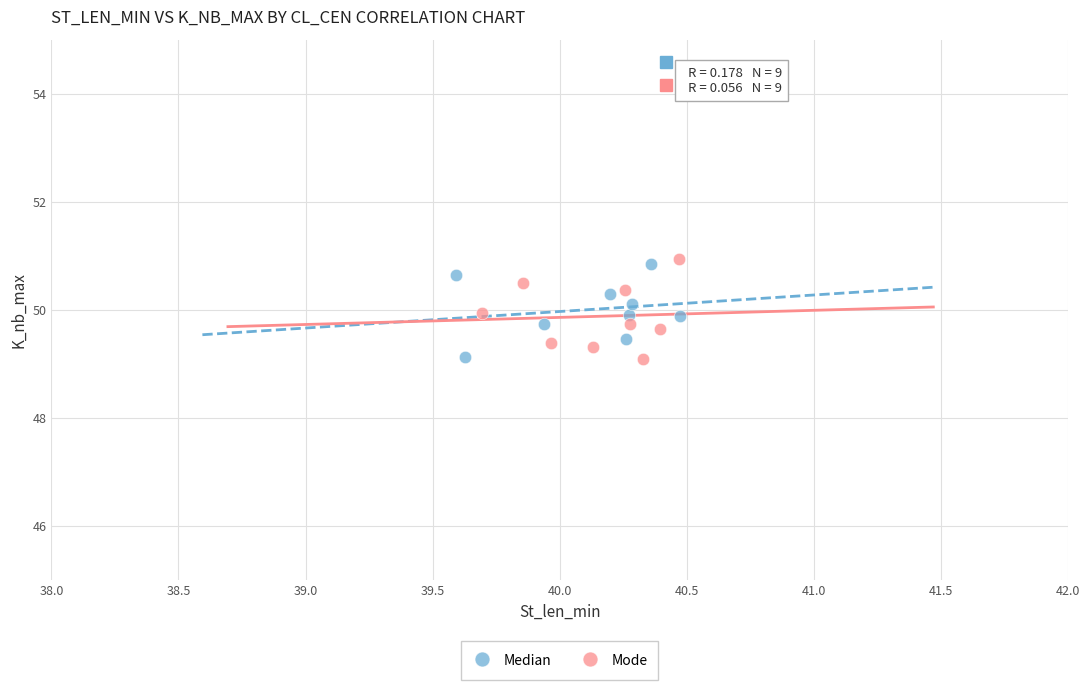

What are all the series names shown in the legend?

Median, Mode